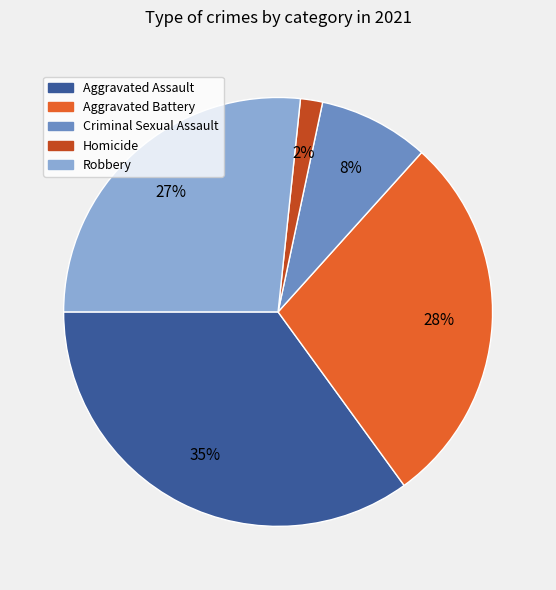

How many slices are in this pie chart?

5